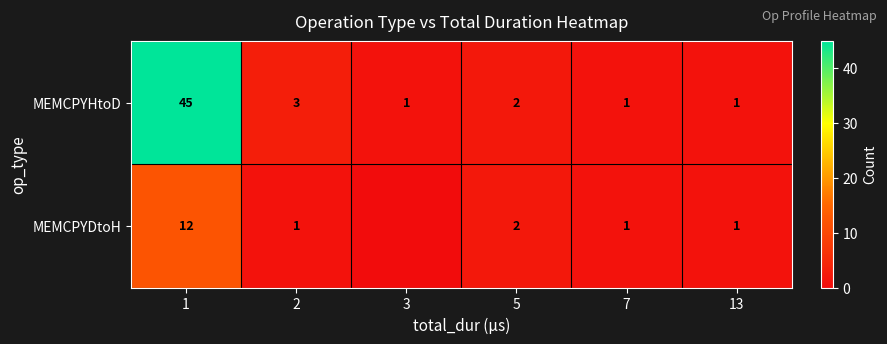

What is the difference between the second highest and second lowest values in the MEMCPYHtoD series?

2